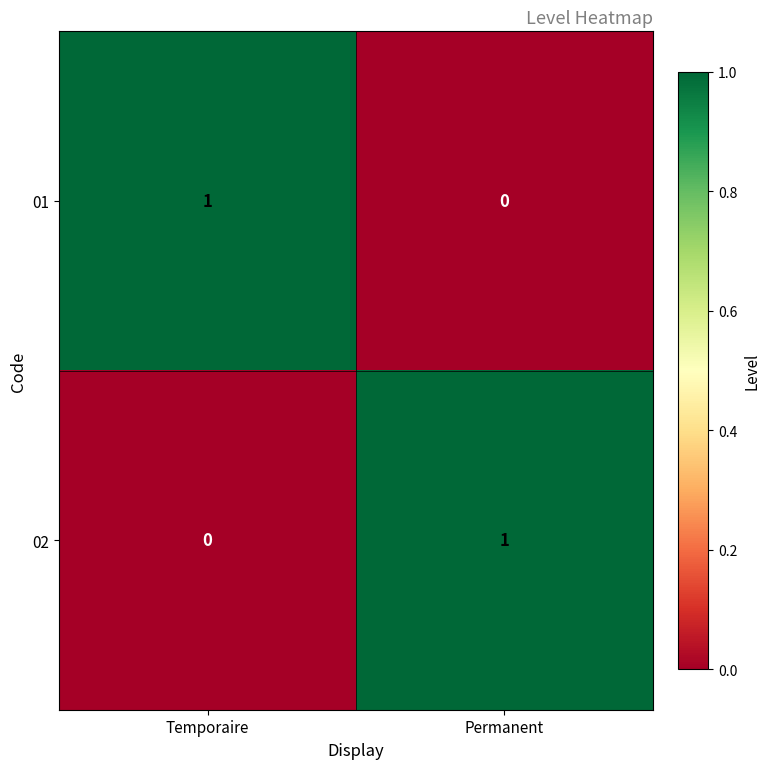

Which category has the lowest value in the 02 series?

Temporaire